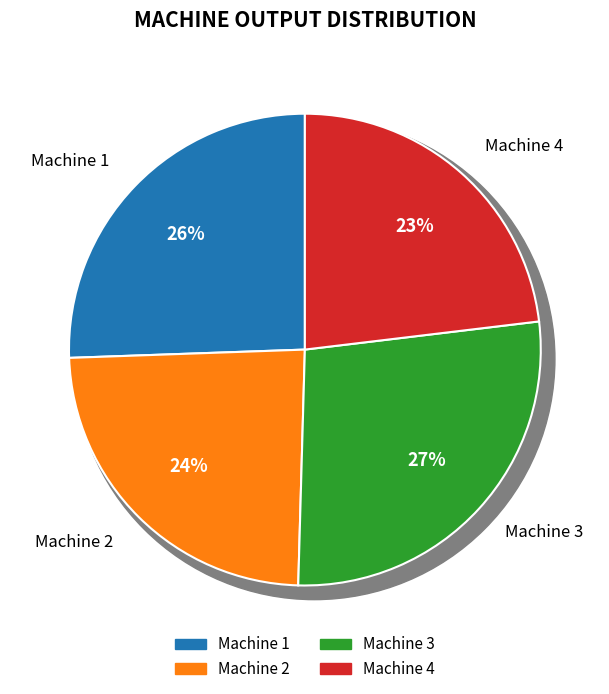

To the nearest percent, what is the average slice percentage?

25%